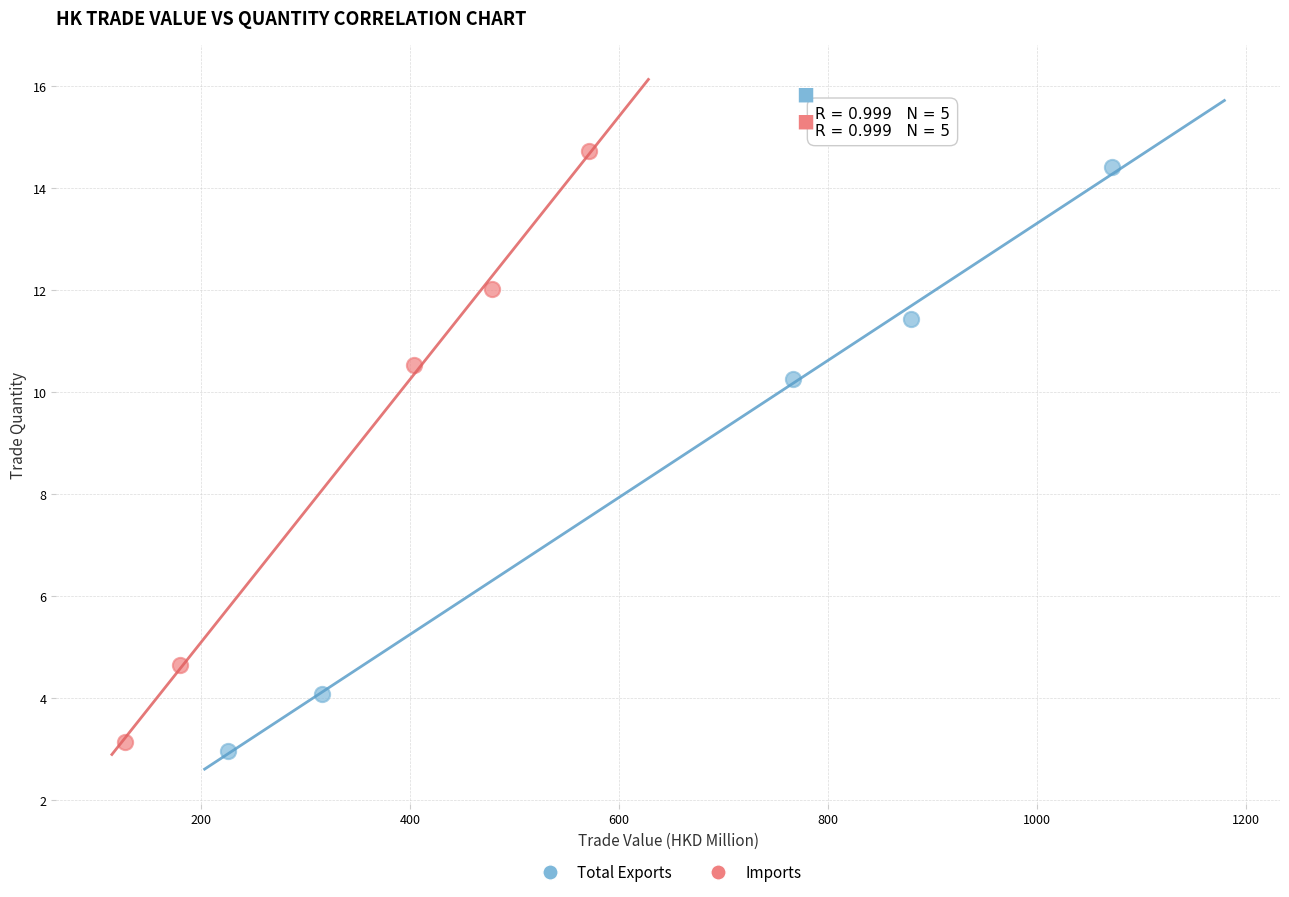

What are all the series names shown in the legend?

Total Exports, Imports